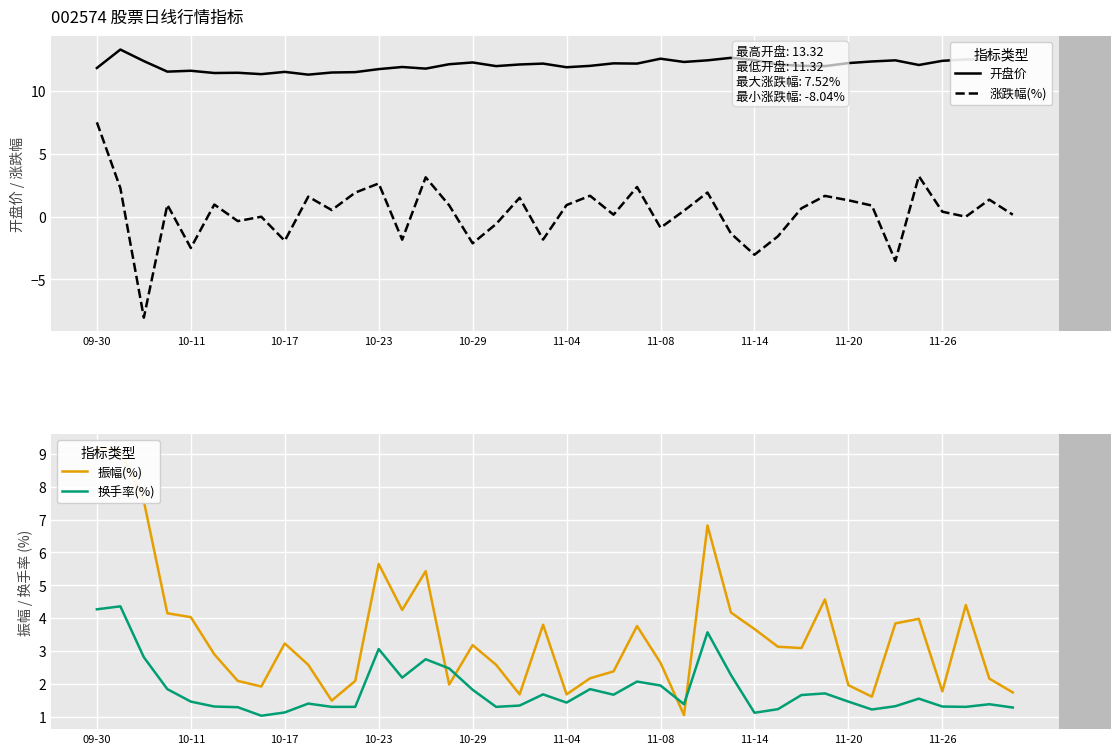

True or false: 振幅(%) and 换手率(%) cross at least once.

True